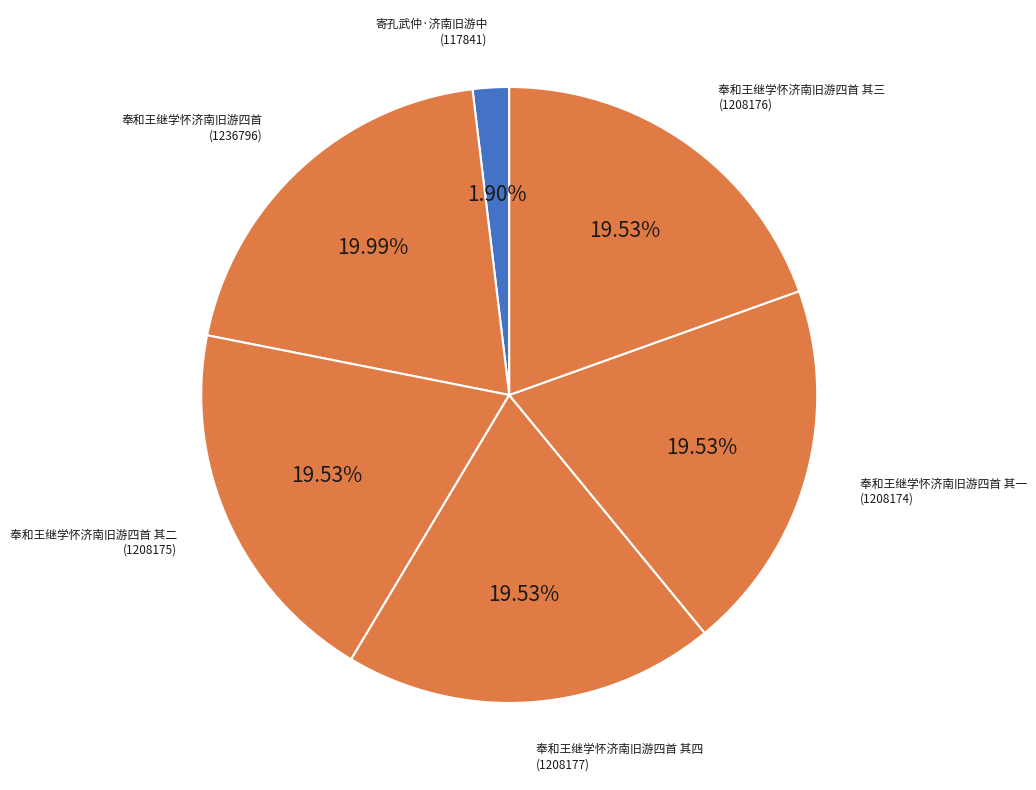

How many segments does this pie chart have?

6